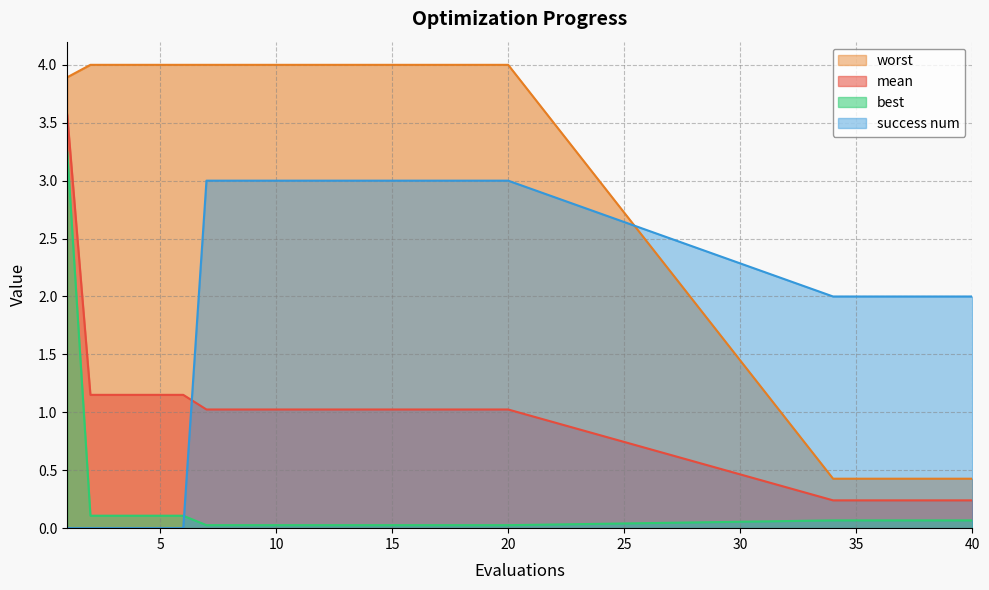

Count the number of data series in this chart.

4